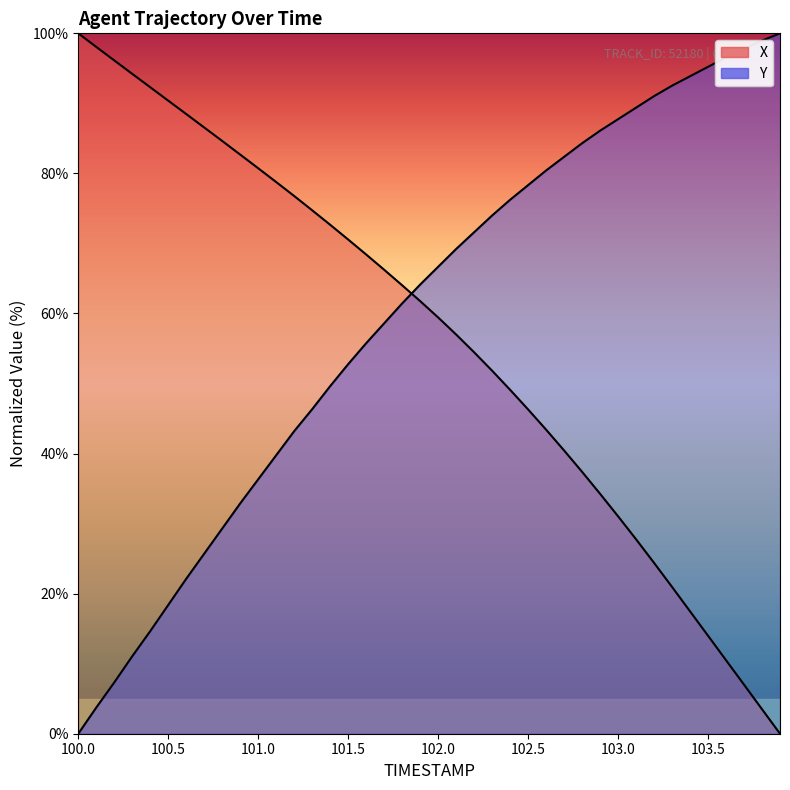

What is the maximum value shown in the chart?

100.0